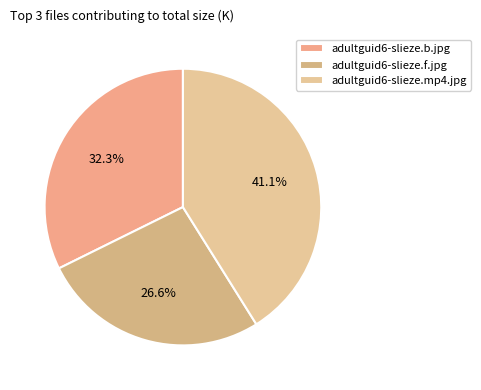

How many segments does this pie chart have?

3